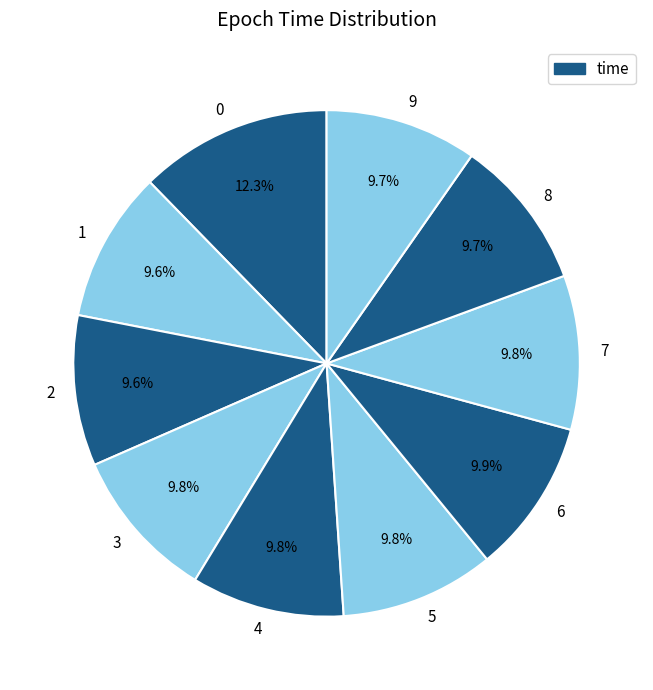

Does any single category account for the majority?

No